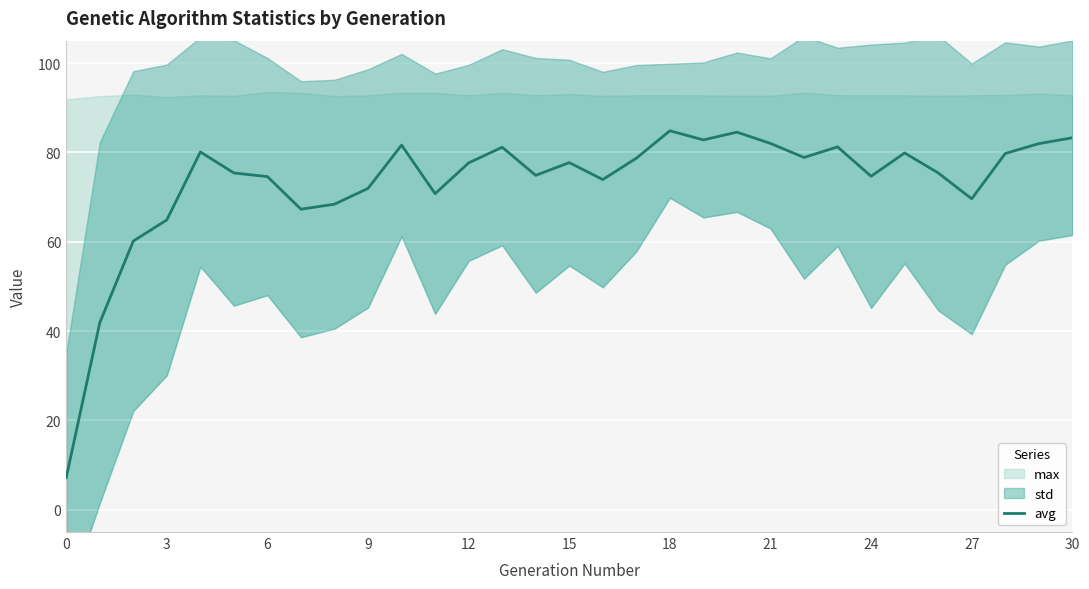

Is it true that avg equals 20.6 at 30?

False